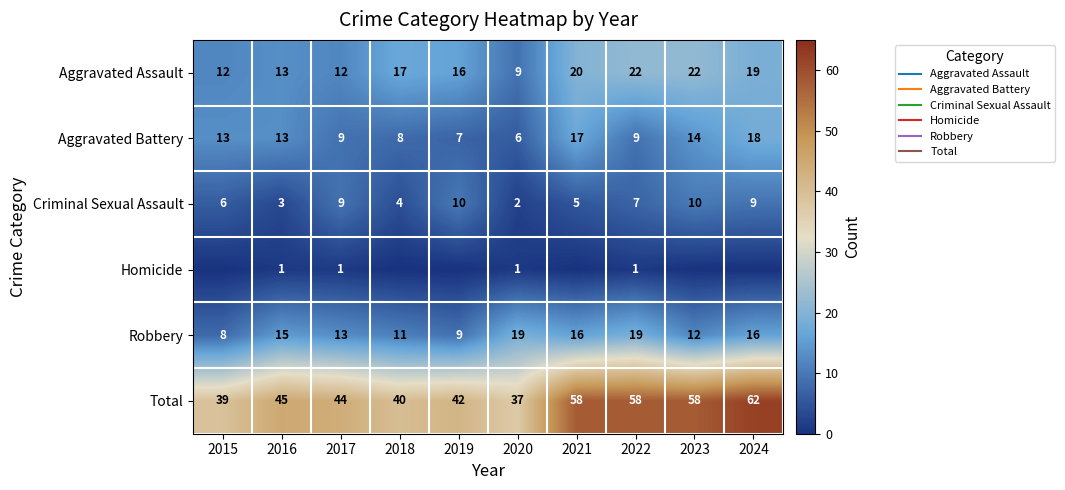

What is the difference between the Aggravated Battery values at 2023 and 2021?

3